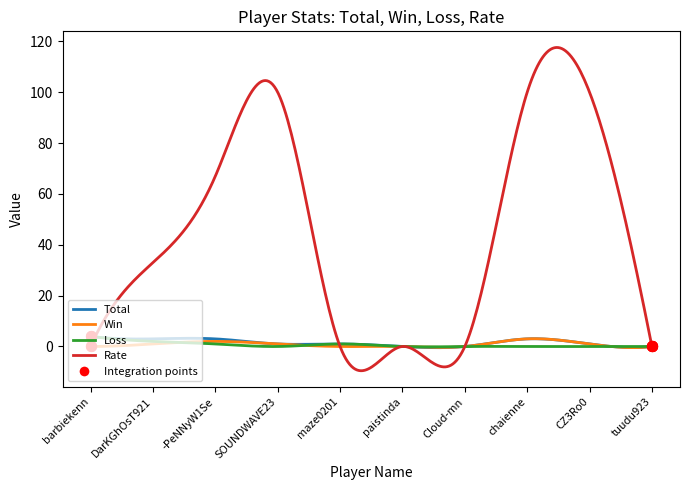

Which series has the widest spread of values?

Rate